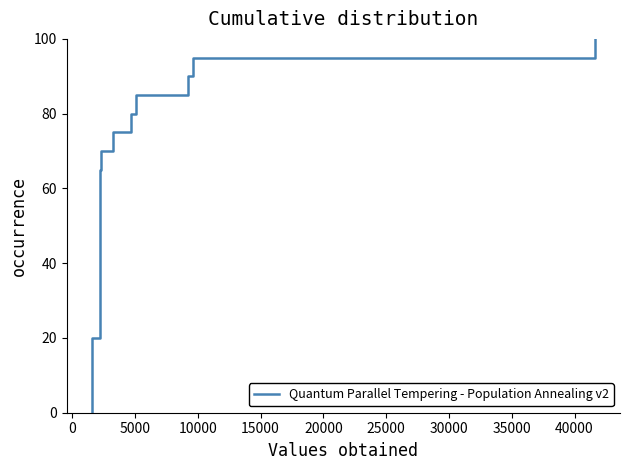

What is the difference between the maximum and minimum values?

100.0